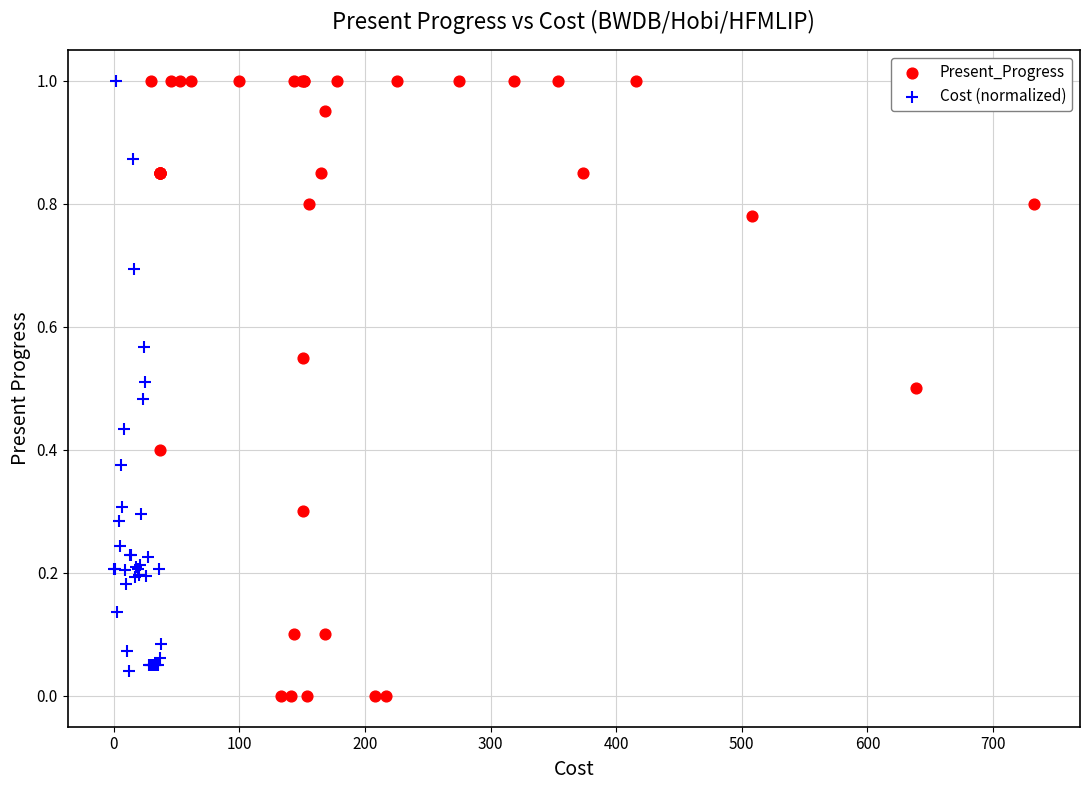

Which series has the widest spread of Y values?

Present_Progress